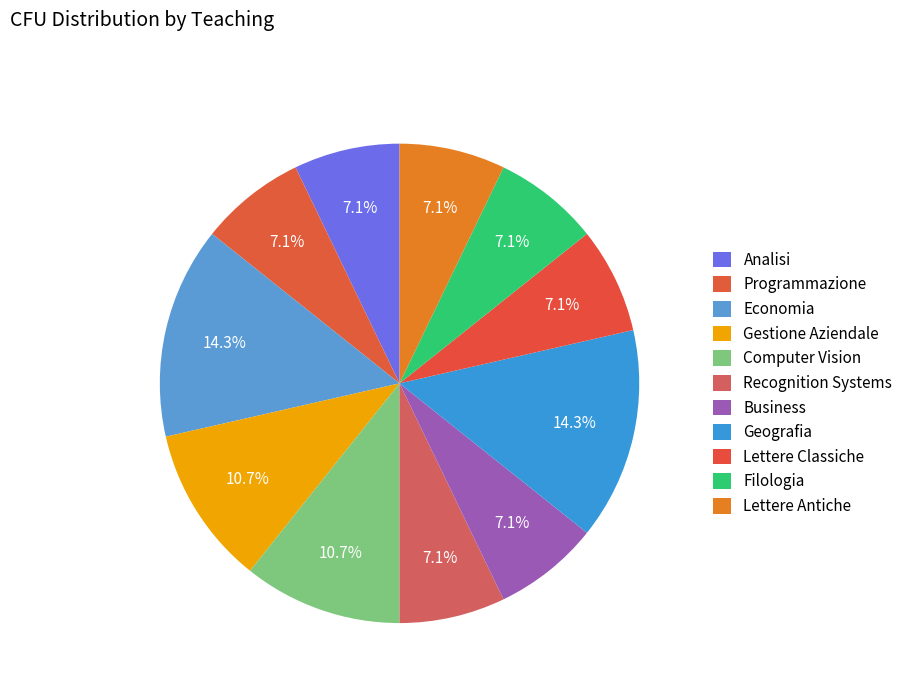

Count the number of slices in the pie.

11